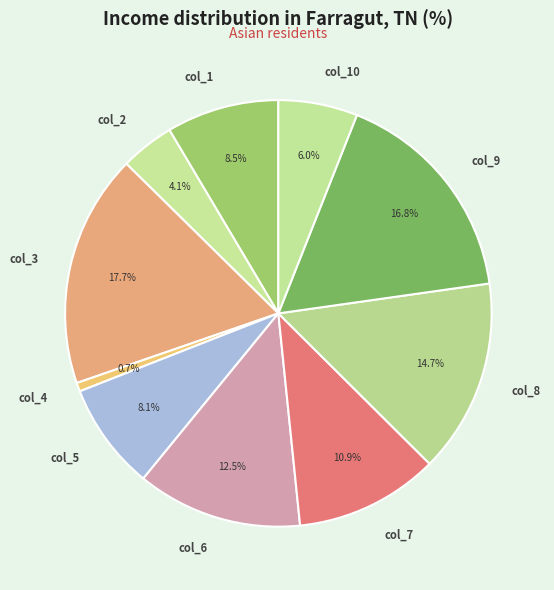

What is the smallest slice in the pie chart?

col_4